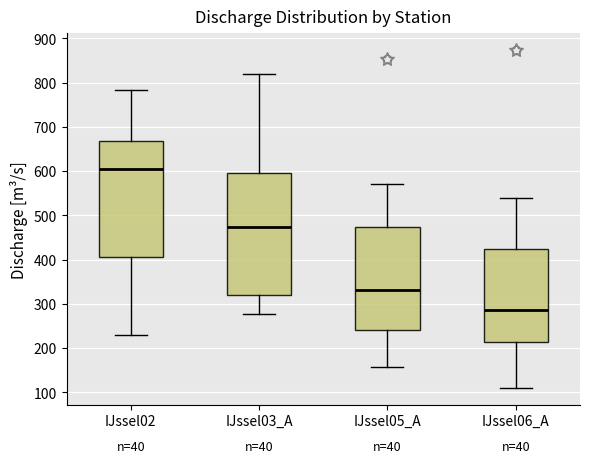

Where does the median line of the box for IJssel05_A sit on the y-axis? The values are not printed on the chart, so give them approximately, as read against the axis.

330